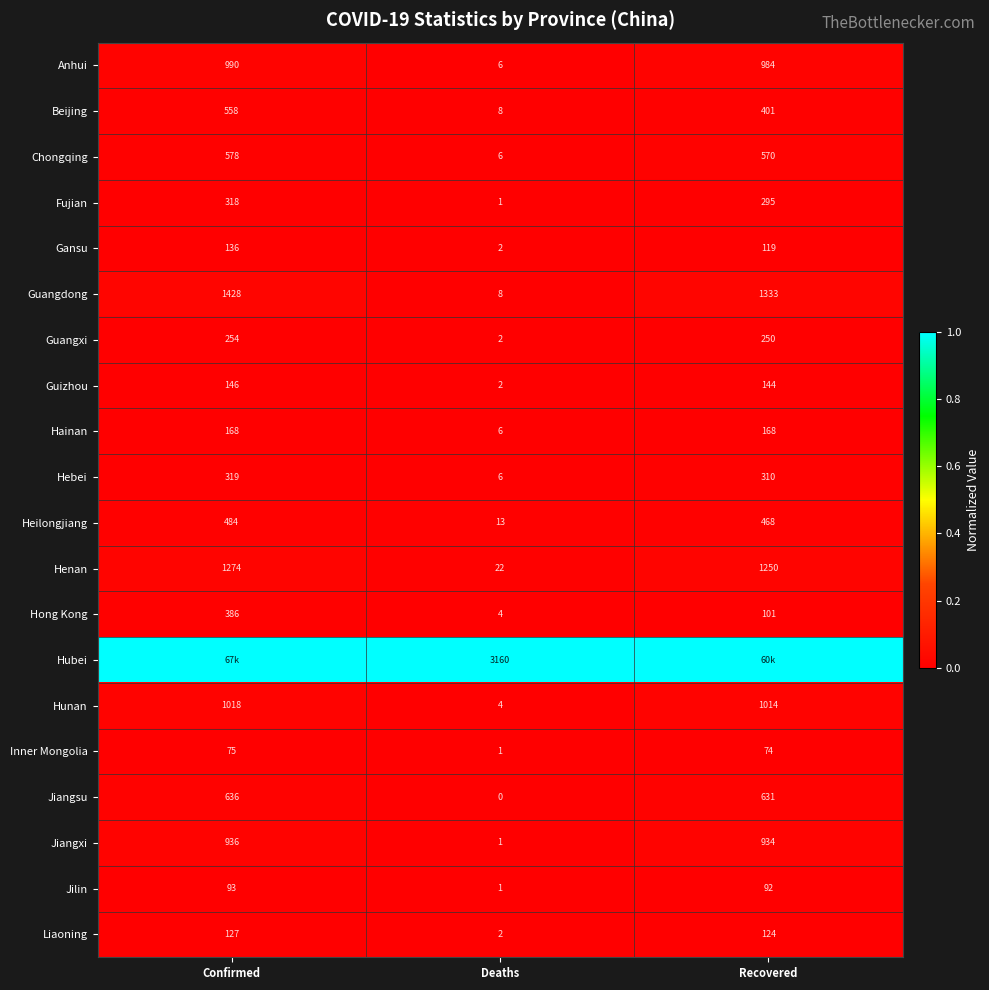

What is the total value across all series at Deaths?

3255